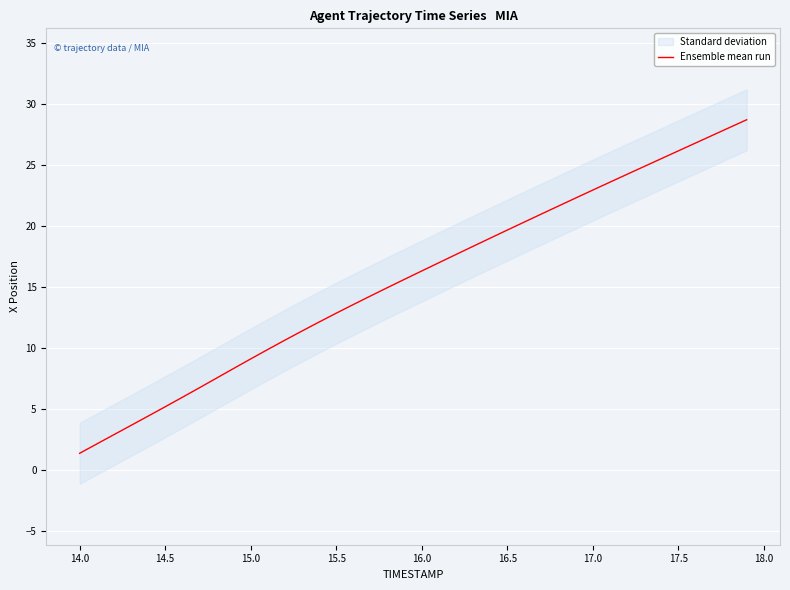

What is the lowest value of the Ensemble mean run series?

1.4